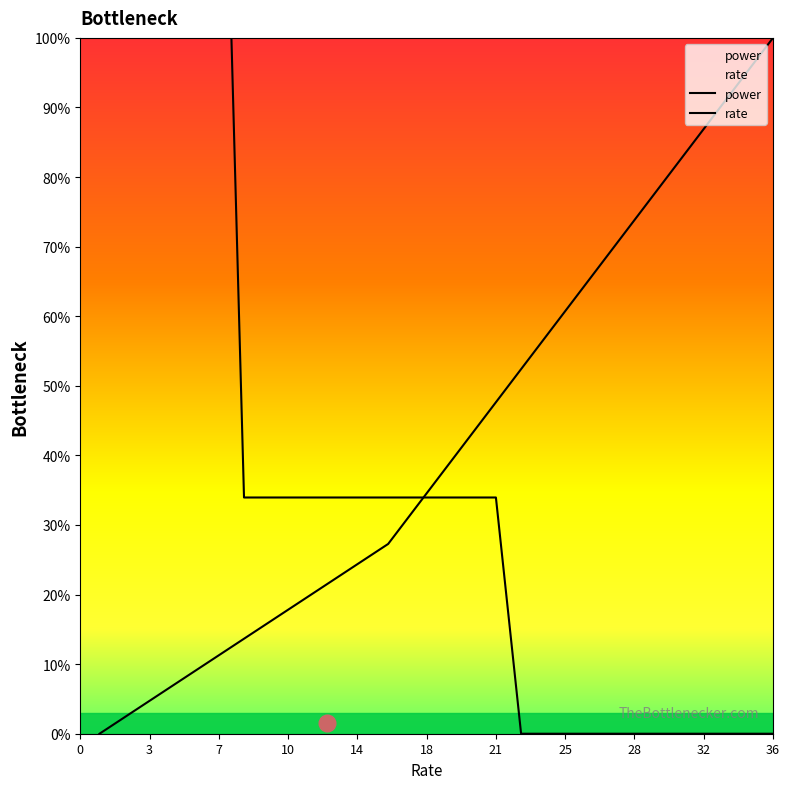

The value of power at 34 is 50.2. True or false?

False